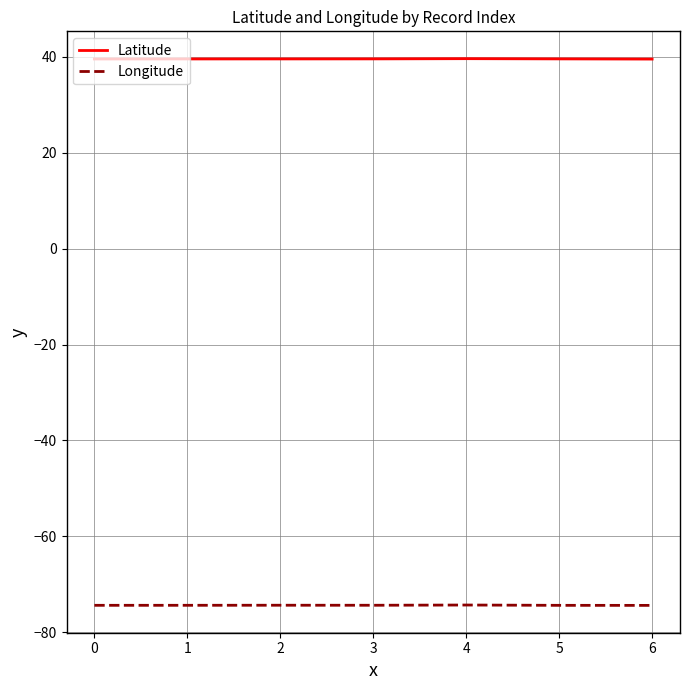

At how many categories does at least one series exceed 11?

7